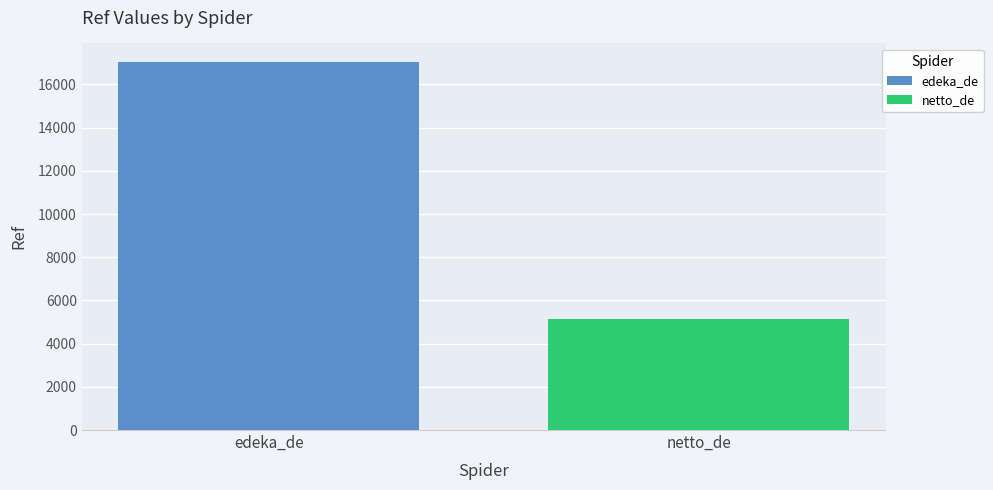

Rank the series by their maximum value, from highest to lowest.

edeka_de, netto_de